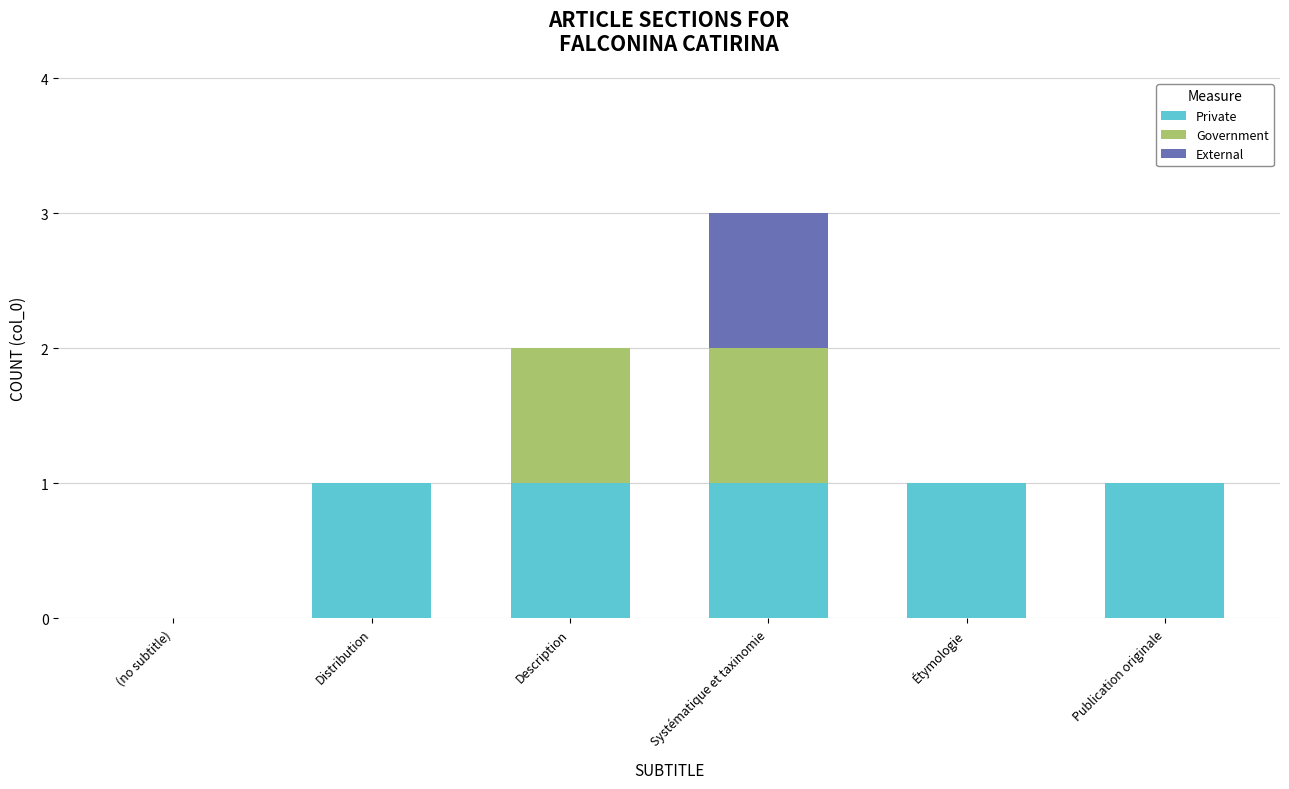

What is the sum of all Private values?

5